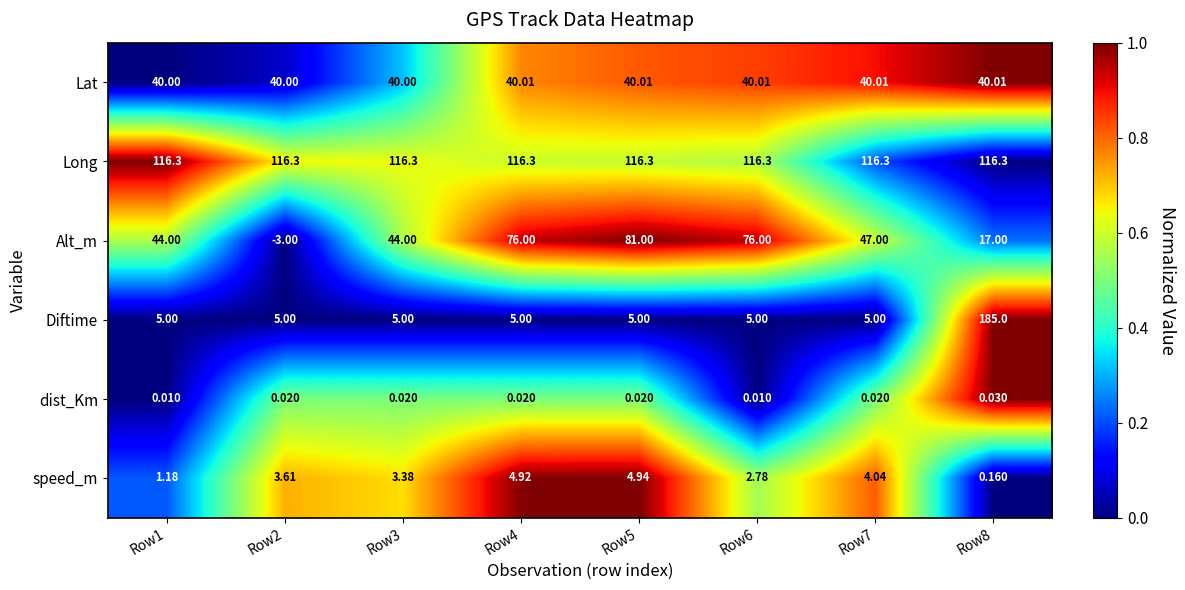

Which series has the widest spread of values?

Diftime